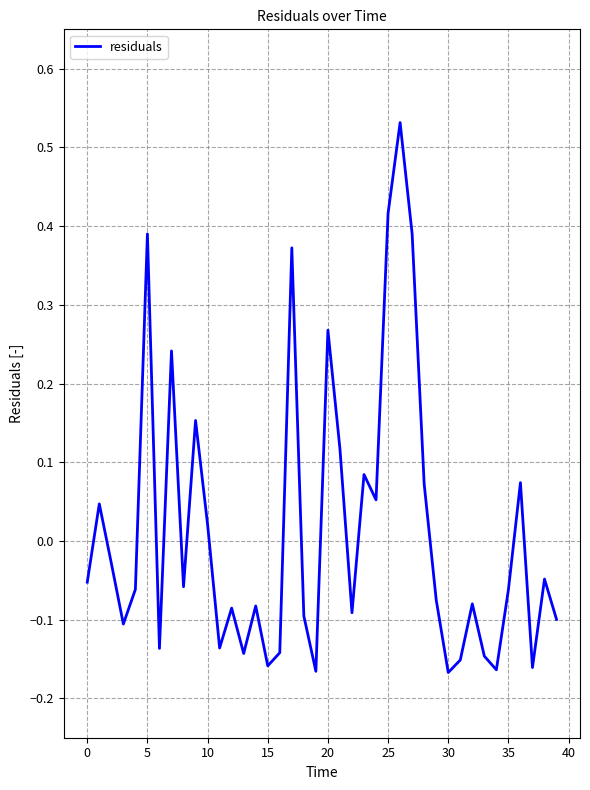

How many values are above zero?

15